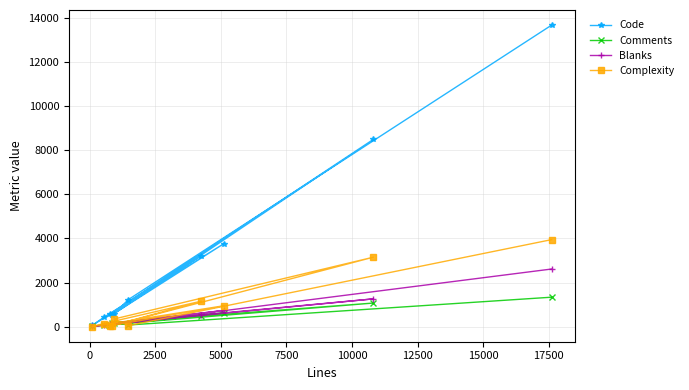

Which series has the largest total across all categories?

Code